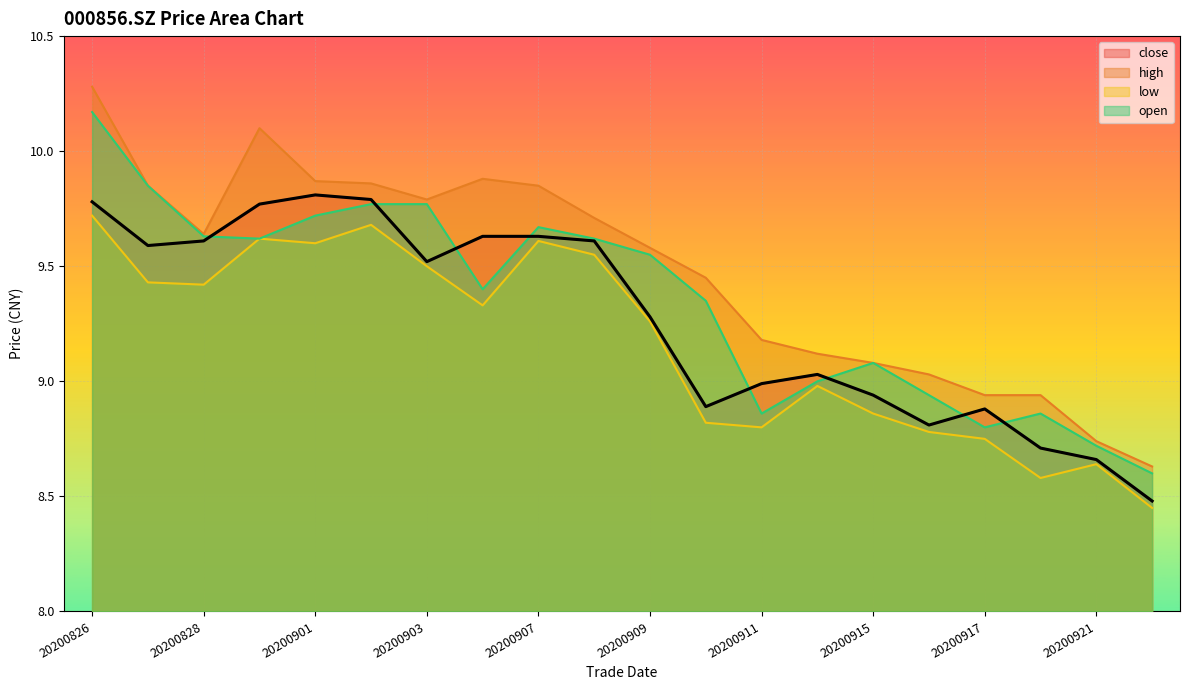

Is it true that low equals 15.3 at 20200904?

False